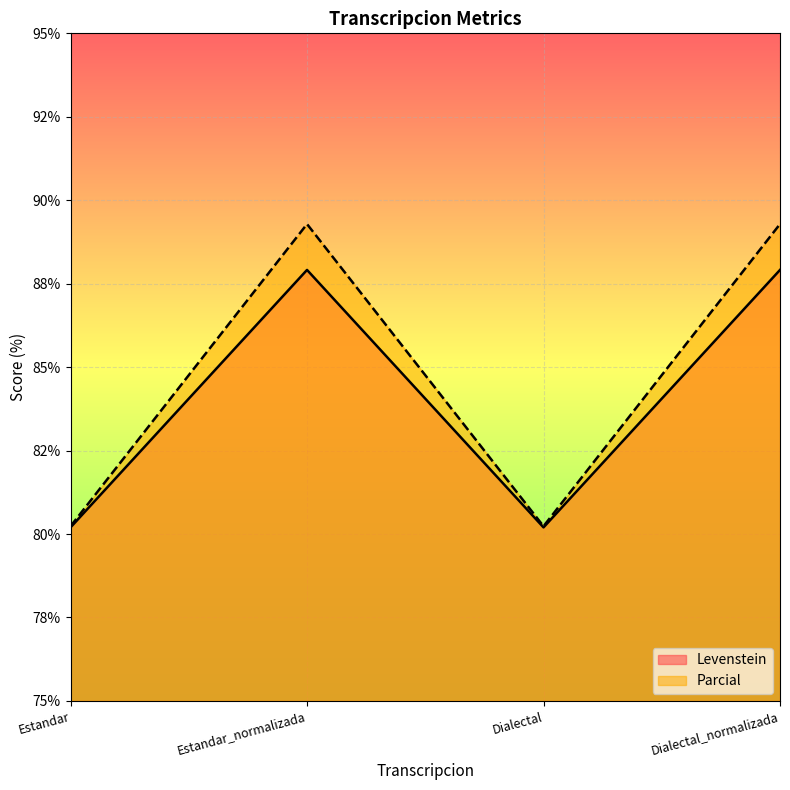

At which category is the sum across all series the highest?

Estandar_normalizada